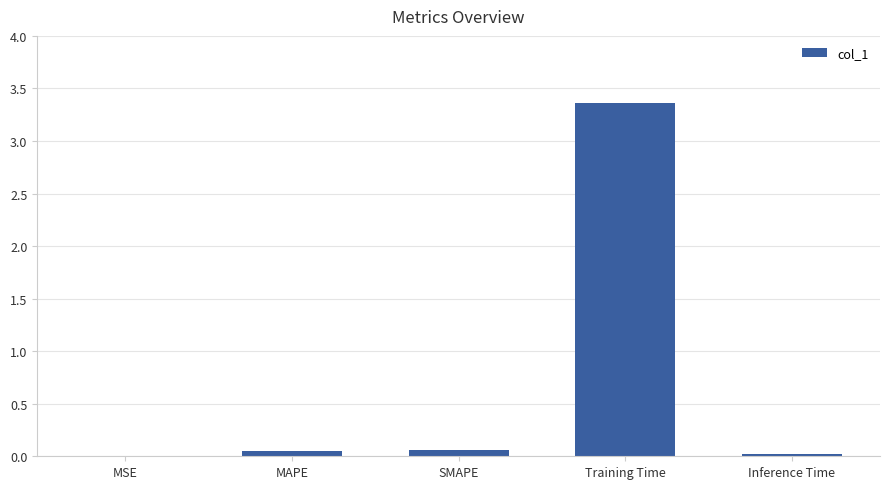

True or false: the data shows 0.0 at MSE.

True